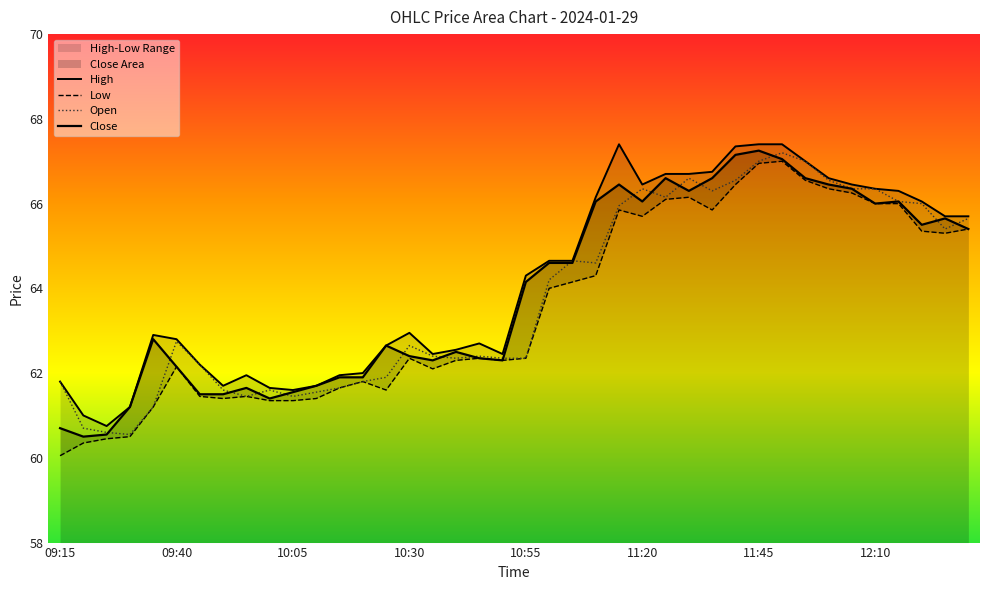

What is the maximum value for Close?

67.2